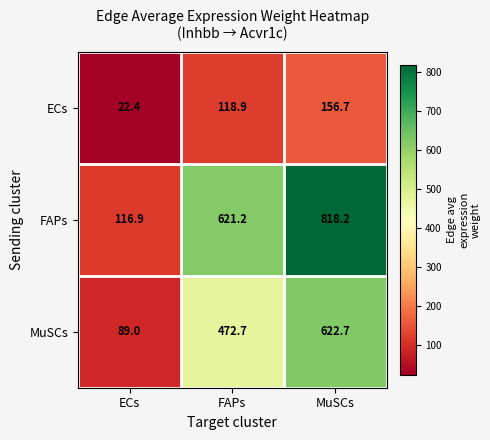

What is the sum of the ECs values at FAPs and MuSCs?

275.6